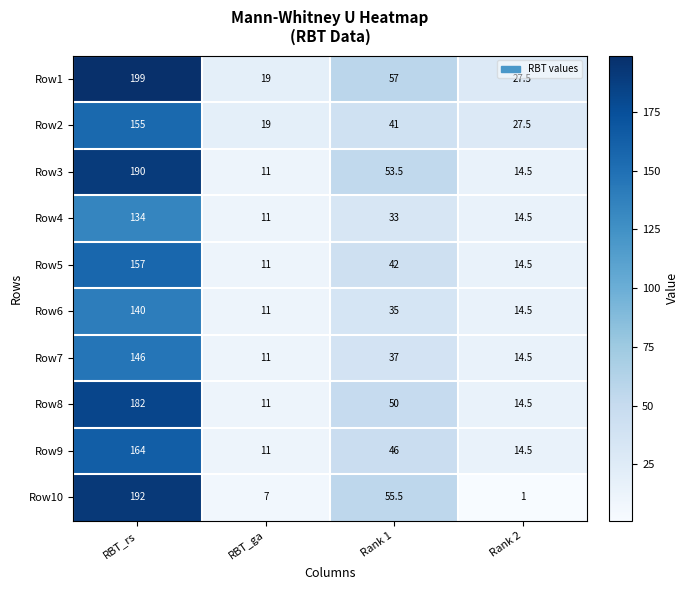

The Row5 series shows 25.4 at Rank 2. True or false?

False